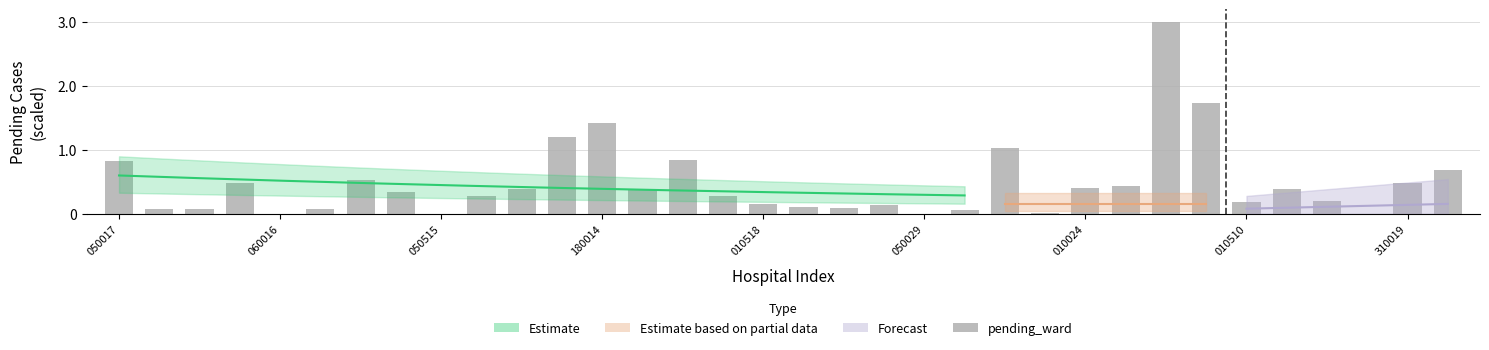

What is the sum of all values?

16.3